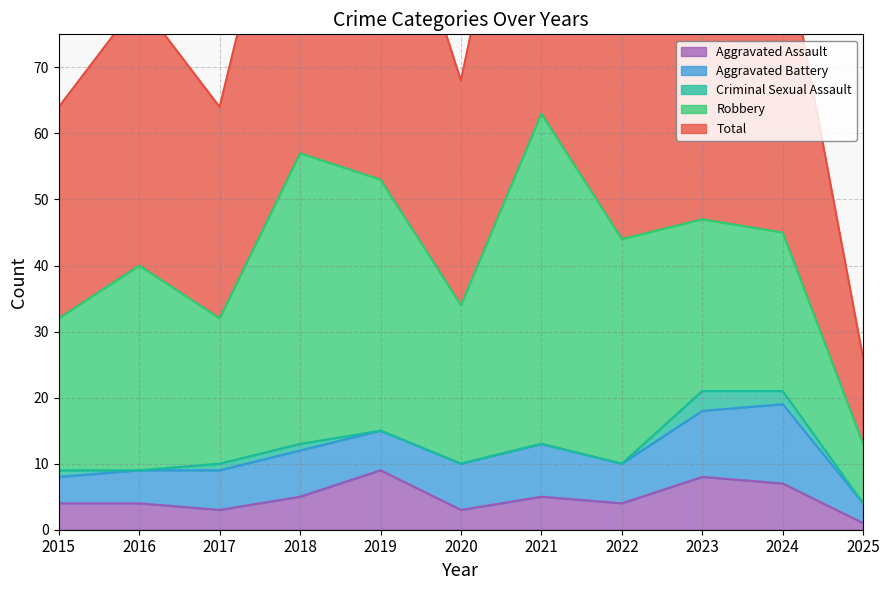

Reading right to left, what are all the values shown in this chart?

Aggravated Assault: 1	7	8	4	5	3	9	5	3	4	4
Aggravated Battery: 3	12	10	6	8	7	6	7	6	5	4
Criminal Sexual Assault: 0	2	3	0	0	0	0	1	1	0	1
Robbery: 9	24	26	34	50	24	38	44	22	31	23
Total: 13	46	47	44	63	34	53	57	32	40	32